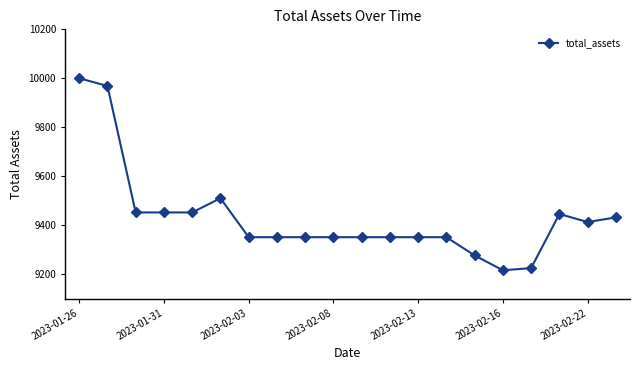

How many data points does each series have?

20